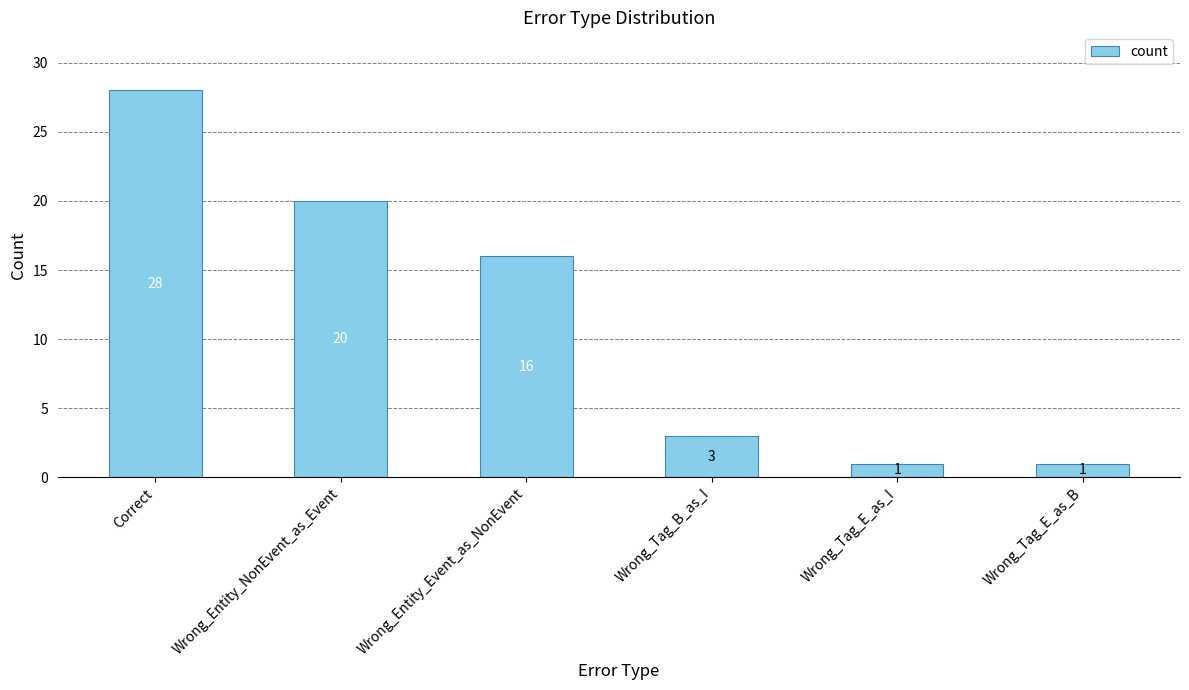

What is the smallest value displayed?

1